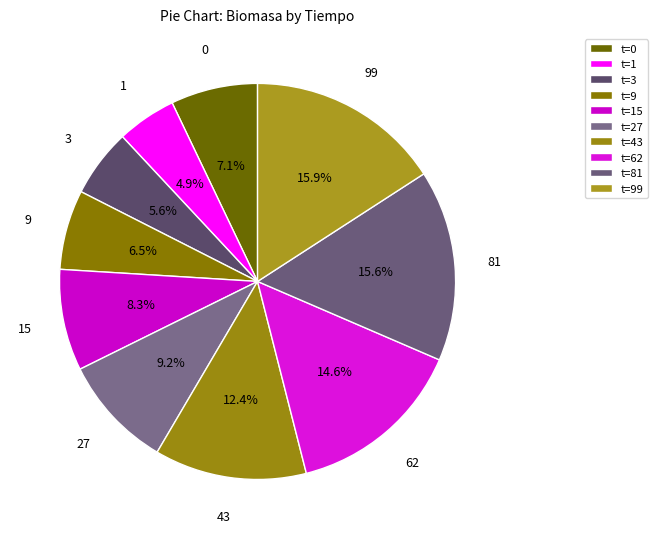

How many segments does this pie chart have?

10